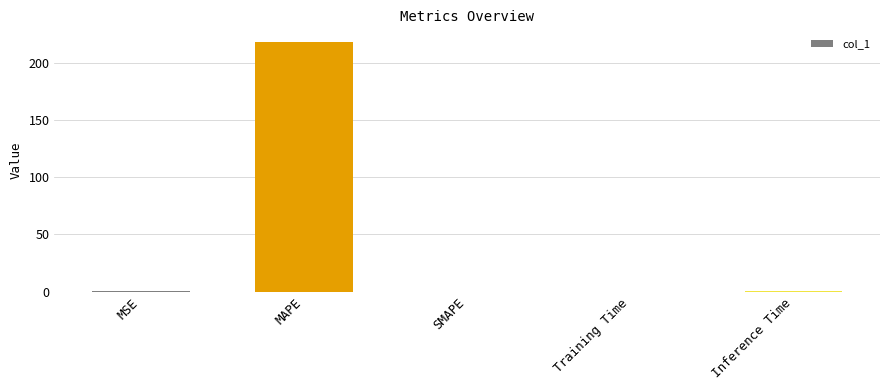

The chart shows a value of 68.5 at MAPE. True or false?

False